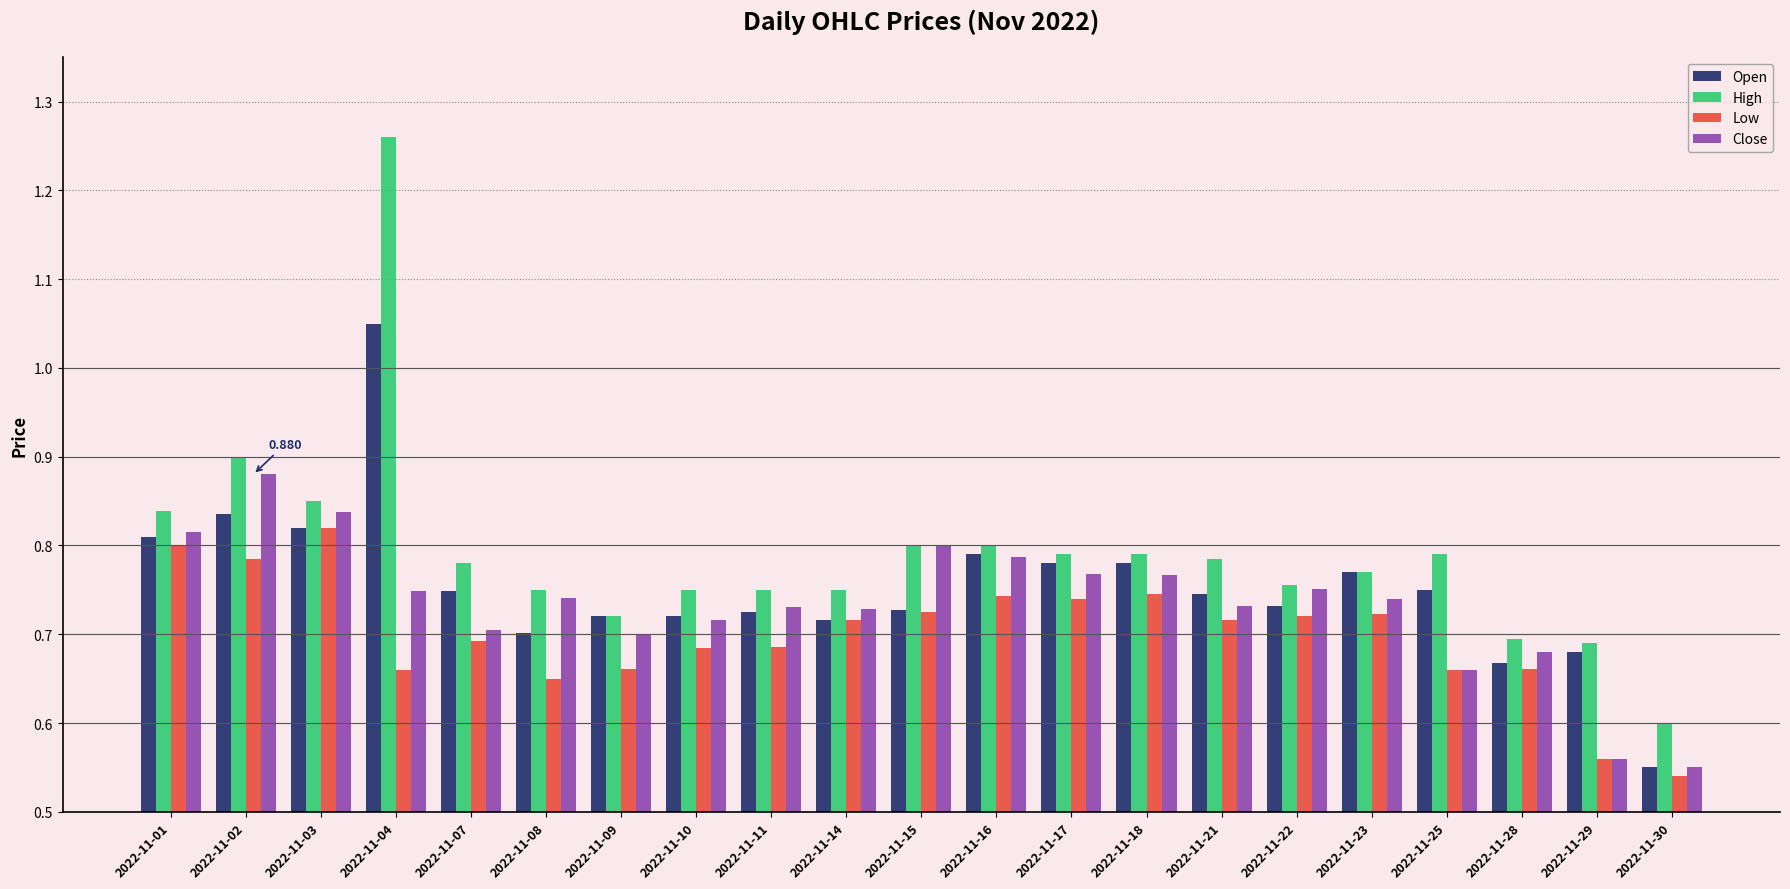

What is the difference between the maximum and minimum values in the Low series?

0.3